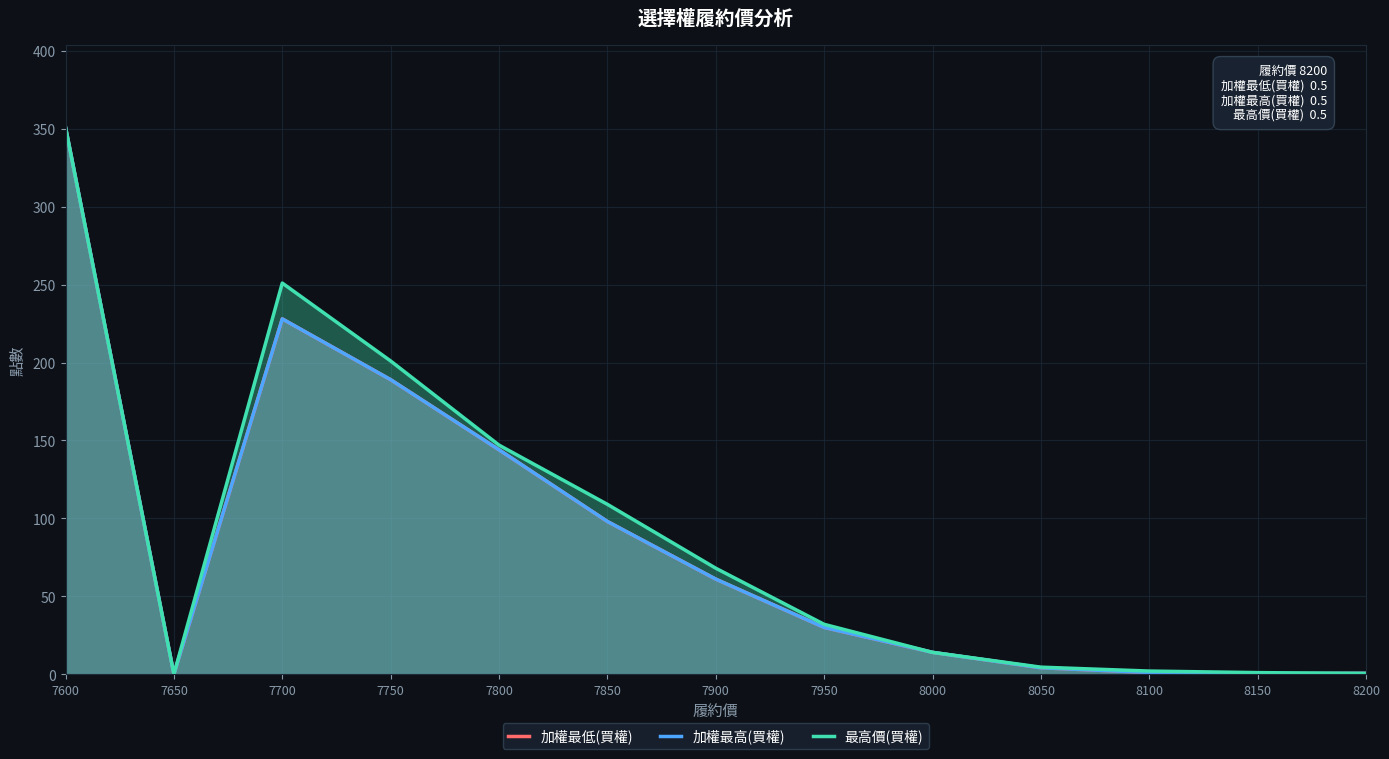

At which category is the sum across all series the highest?

7600